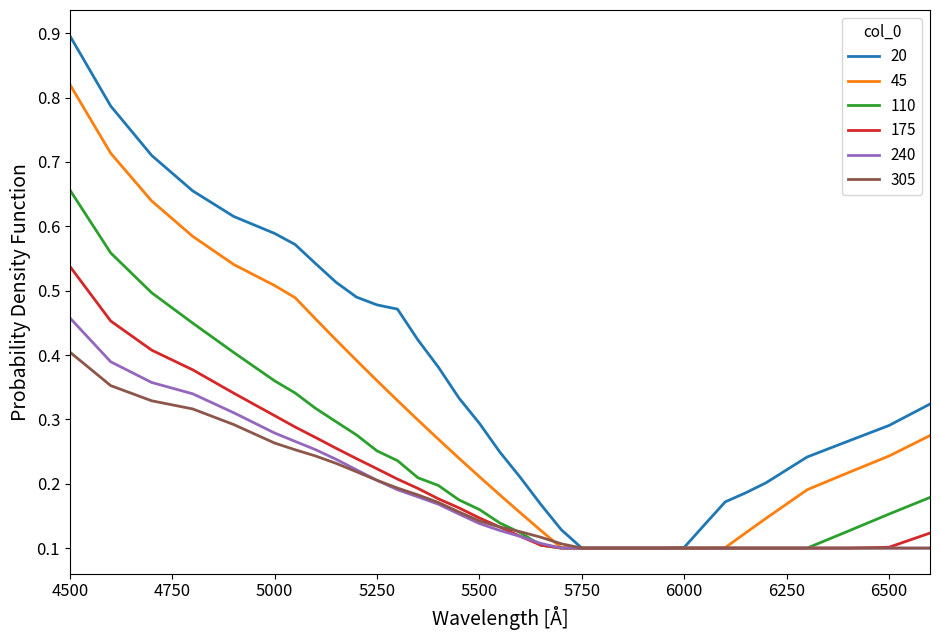

What is the sum of all 45 values?

9.8